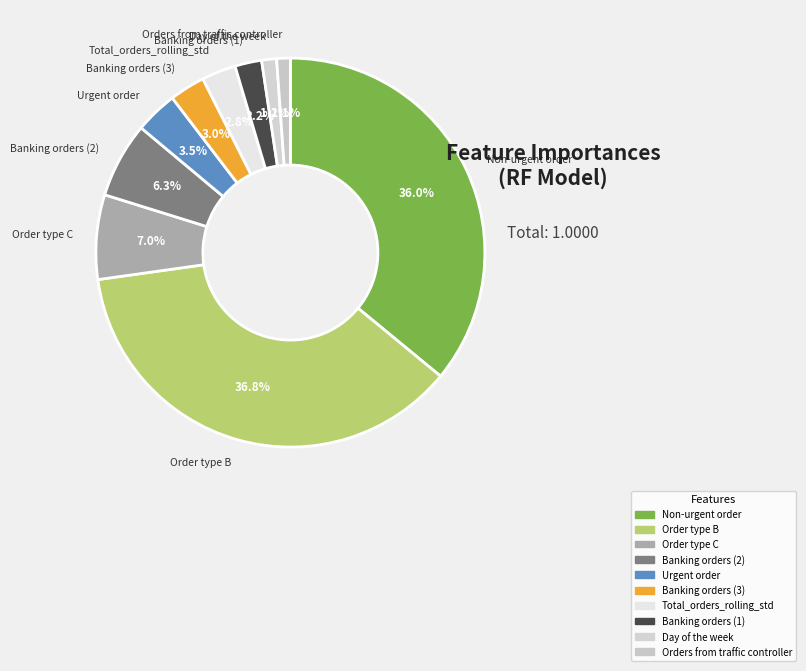

To the nearest percent, what is the combined percentage of Order type C and Orders from traffic controller?

8%